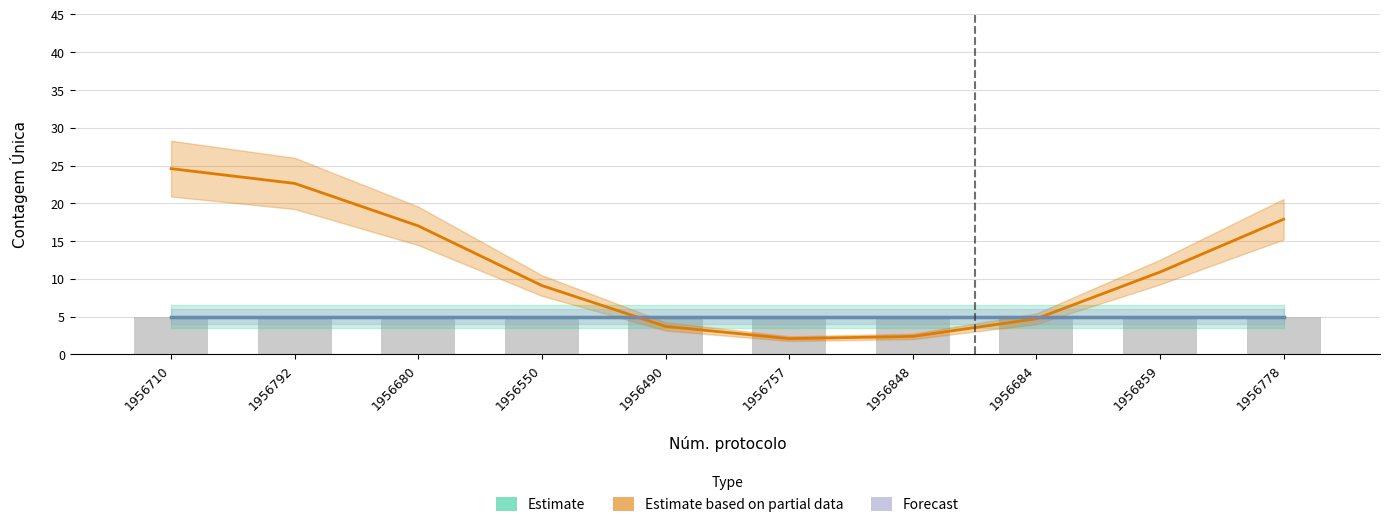

Is it true that Forecast equals 5.0 at 1956710?

True